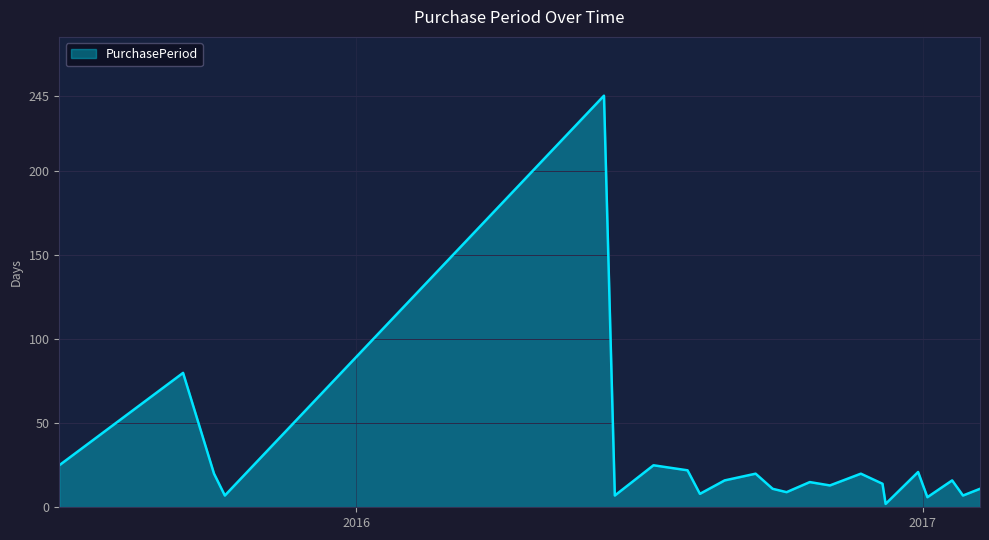

What is the difference between the maximum and minimum values?

243